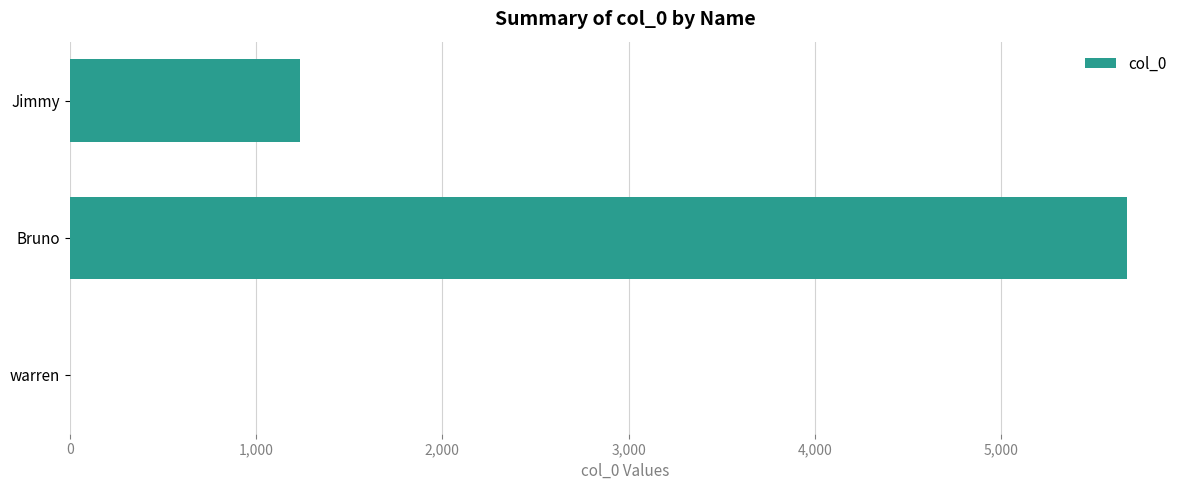

What is the maximum value shown in the chart?

5678